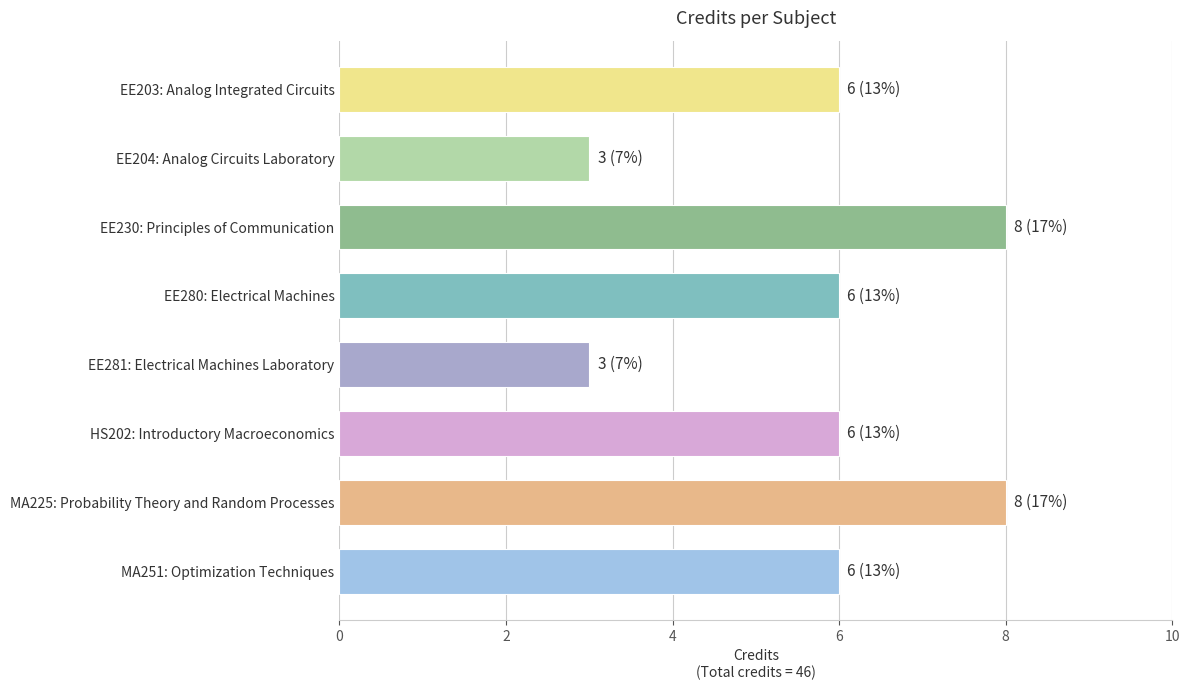

What is the value of the 5th bar from the top?

3